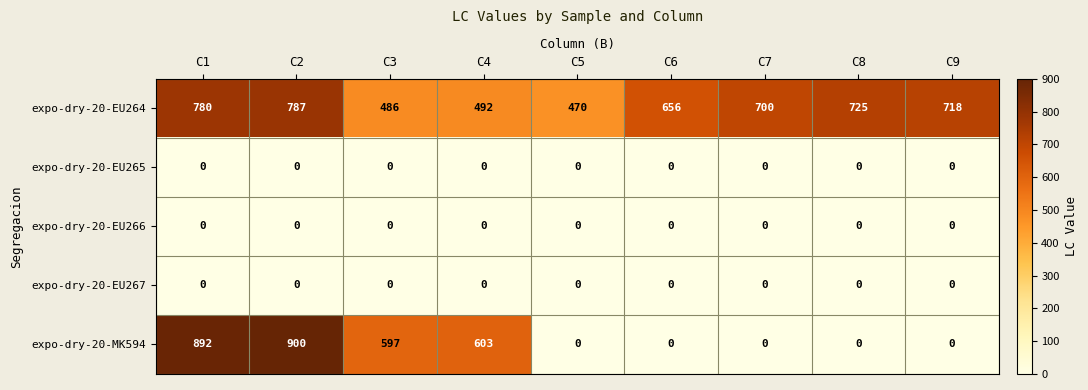

What is the total value across all series at C9?

718